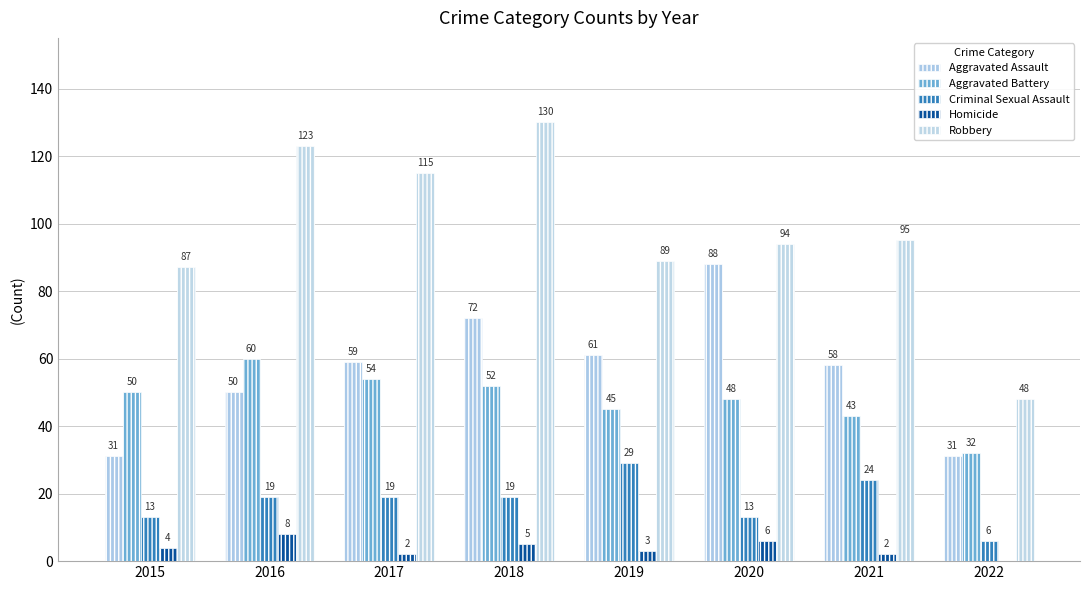

What is the difference between the second highest and minimum values in the Robbery series?

75